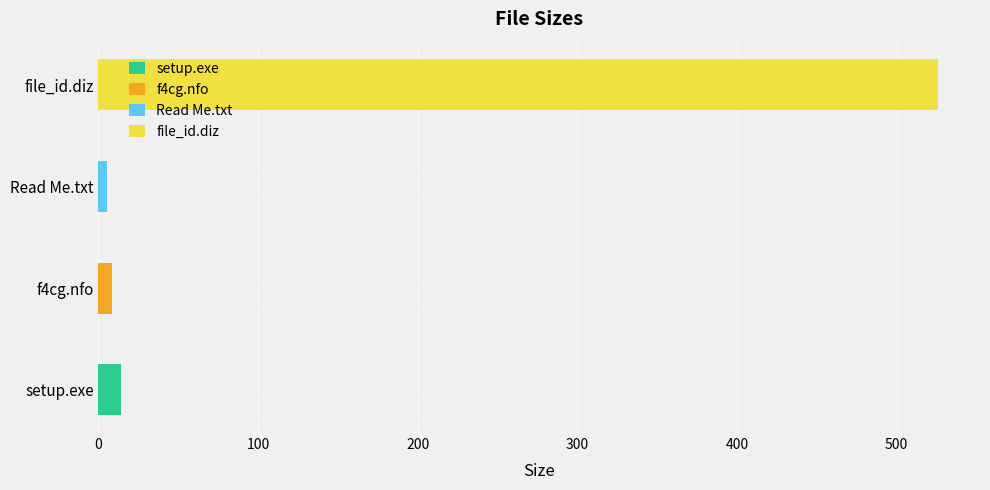

What is the difference between the second highest and second lowest values?

5.5